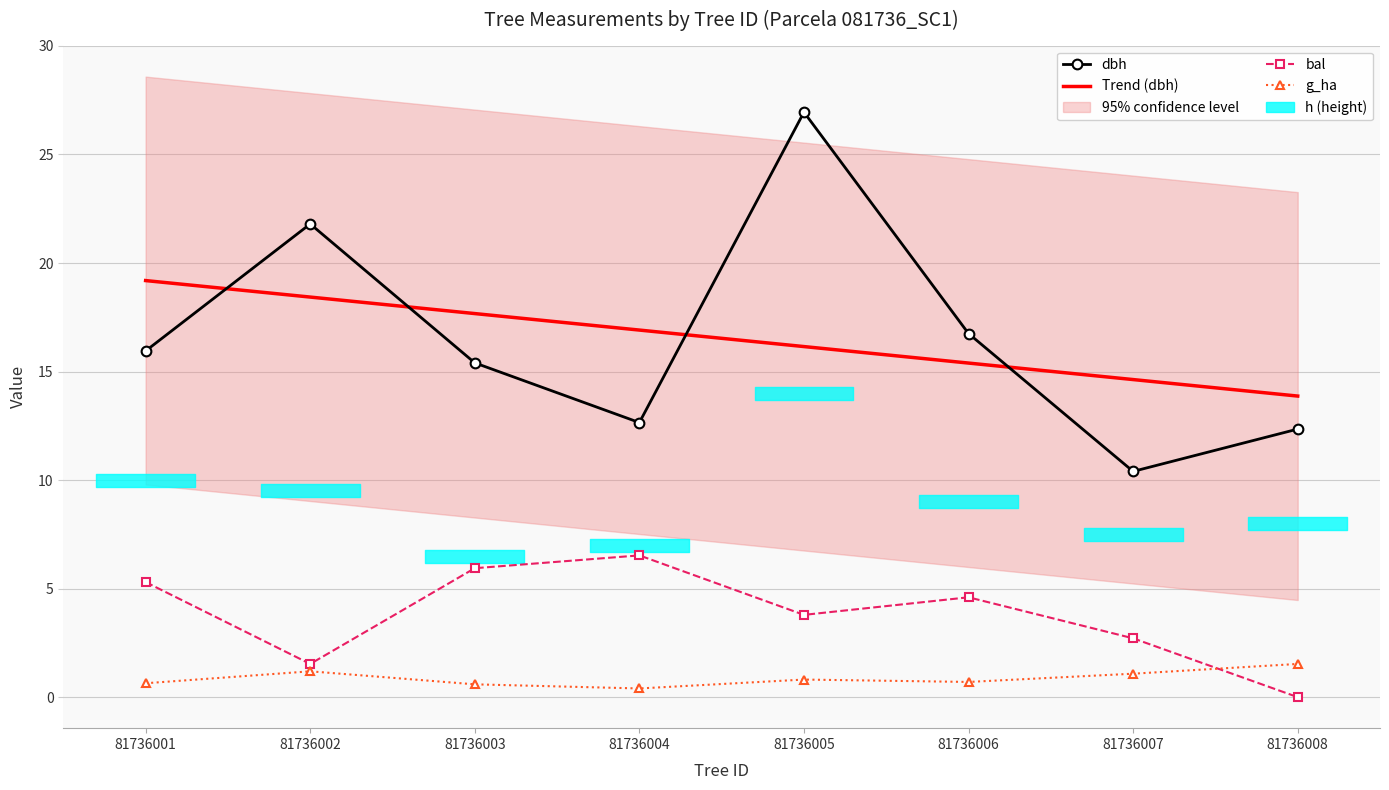

At how many categories does at least one series exceed 25?

1